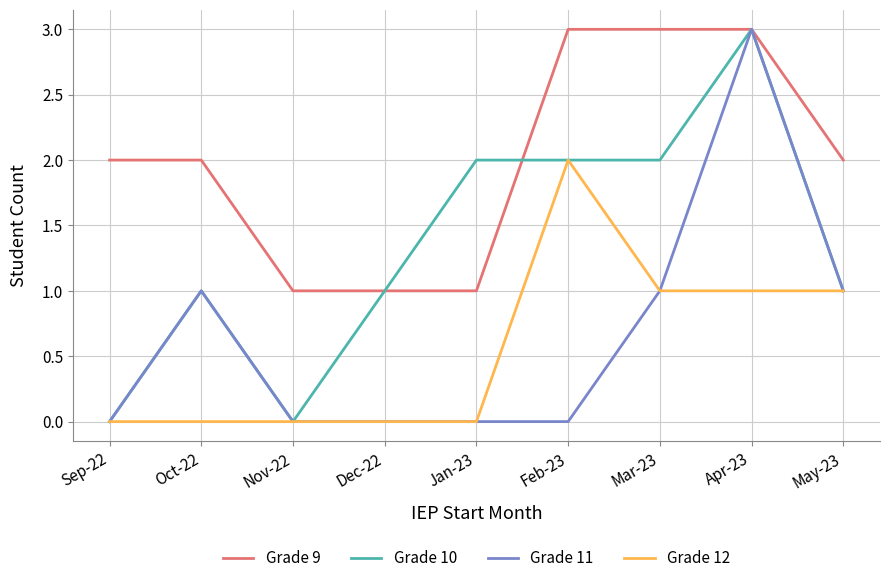

What position from the left is Apr-23?

8